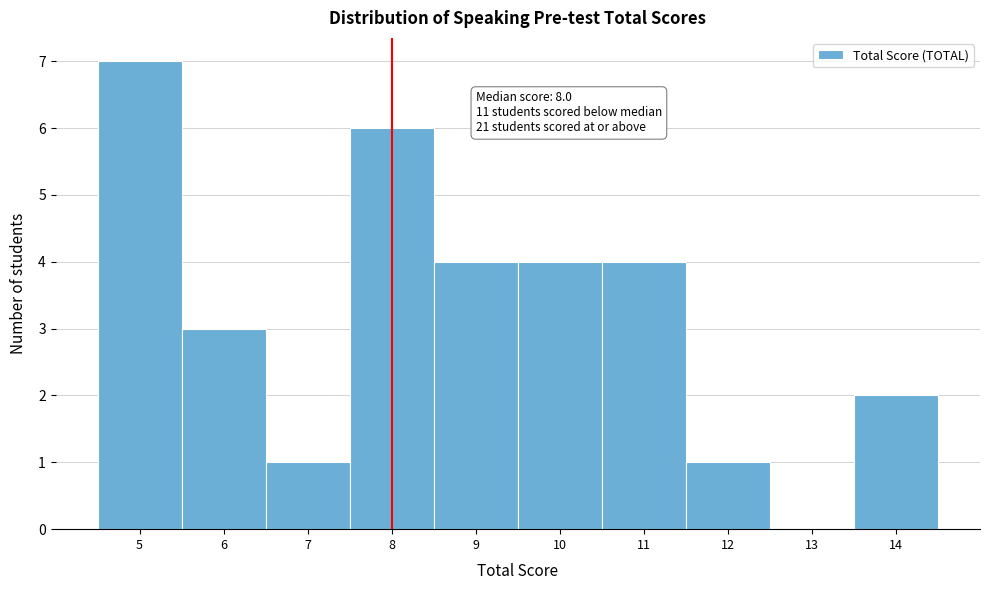

Reading right to left, extract all data points from this chart.

14=2	13=0	12=1	11=4	10=4	9=4	8=6	7=1	6=3	5=7